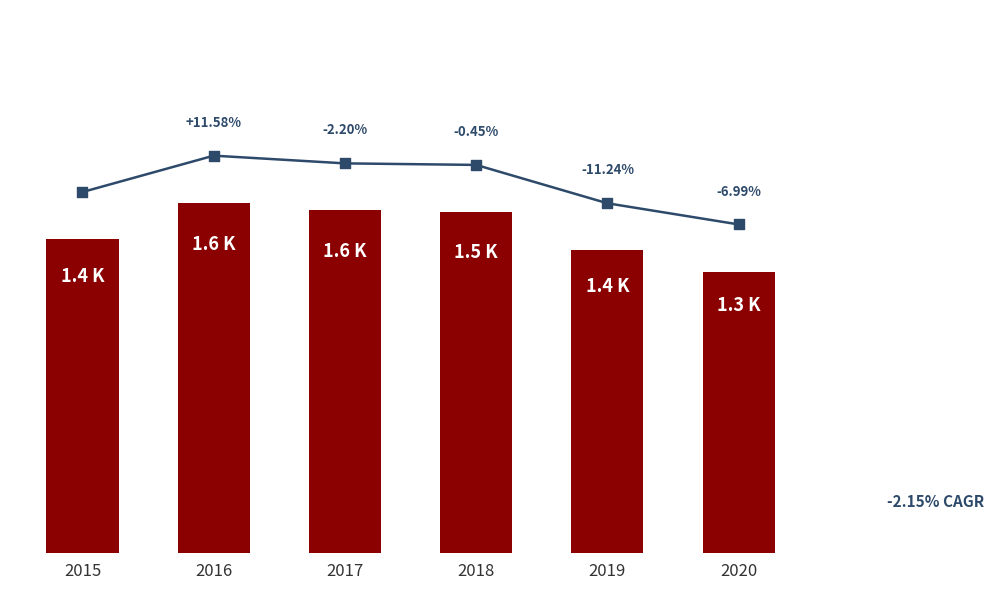

Approximately how many times larger is the value at 2019 compared to 2016?

0.9